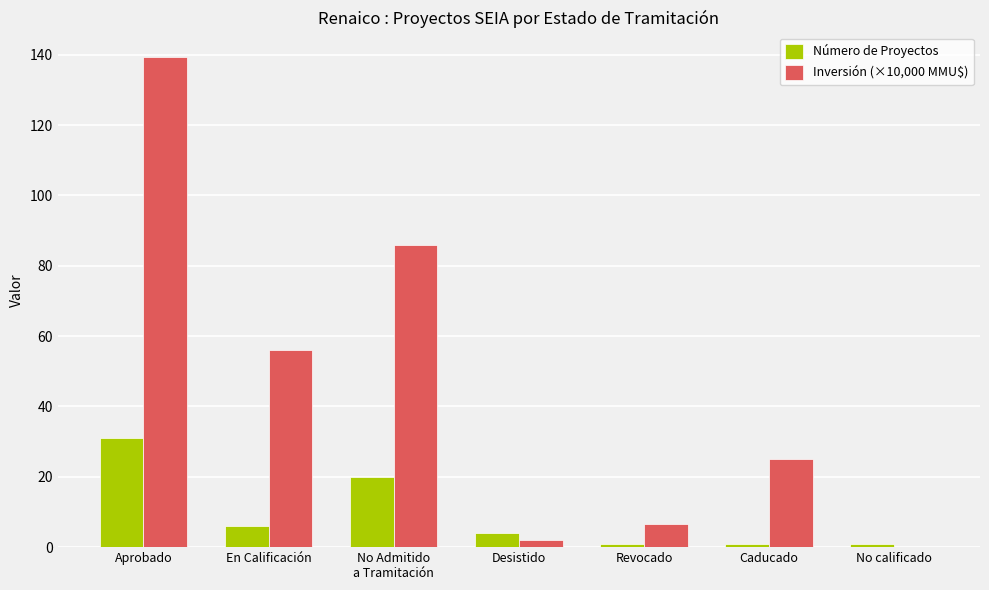

How many groups of bars are there?

7